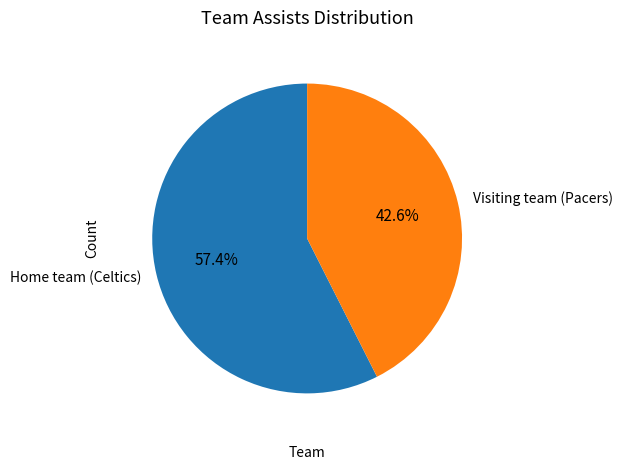

Which has a higher value, Visiting team (Pacers) or Home team (Celtics)?

Home team (Celtics)